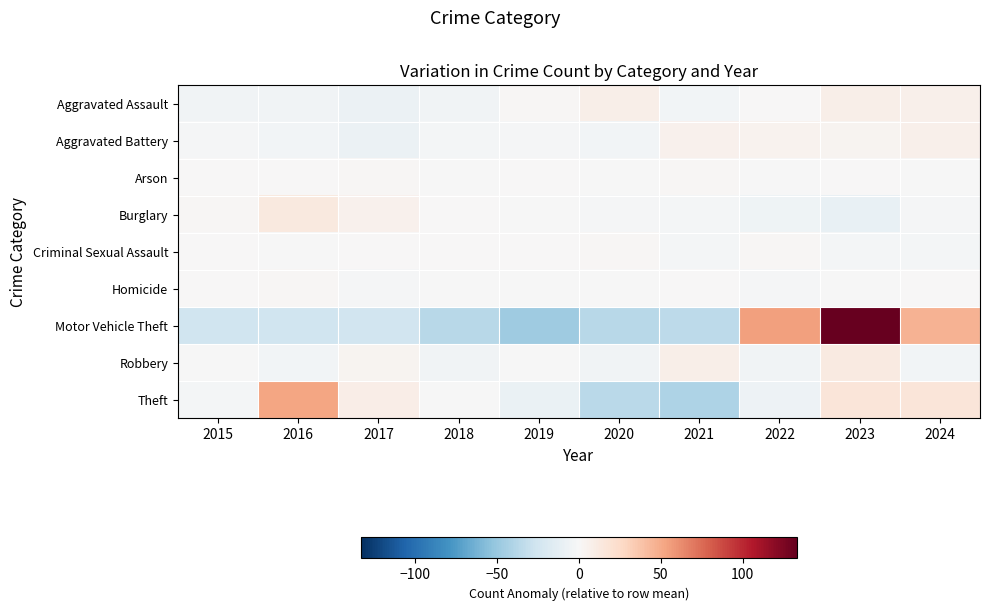

At which category does the chart reach its peak across all series?

2023